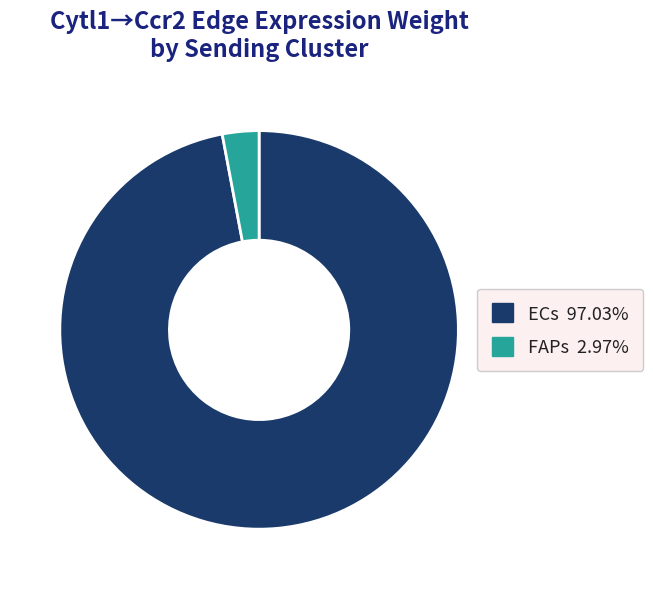

Does any single category account for the majority?

Yes